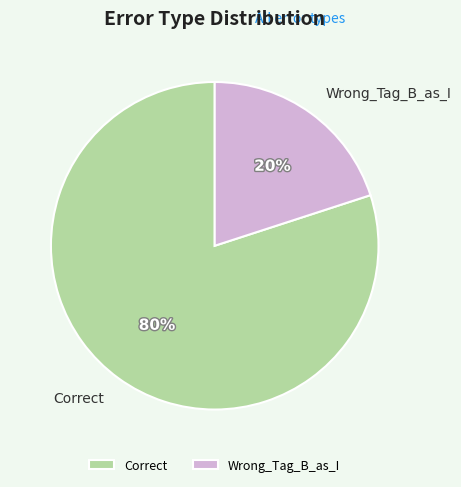

How many segments does this pie chart have?

2